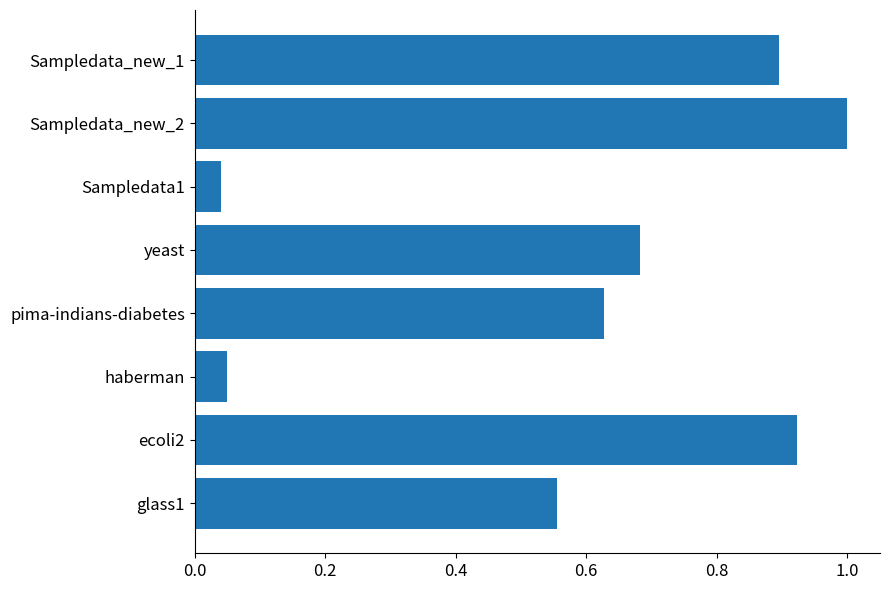

What is the label of the 4th bar from the bottom?

pima-indians-diabetes